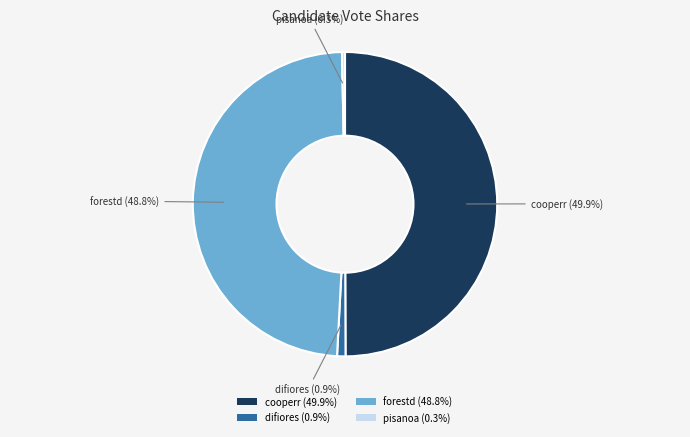

To the nearest percent, what is the difference between the largest and smallest slice percentages?

50%